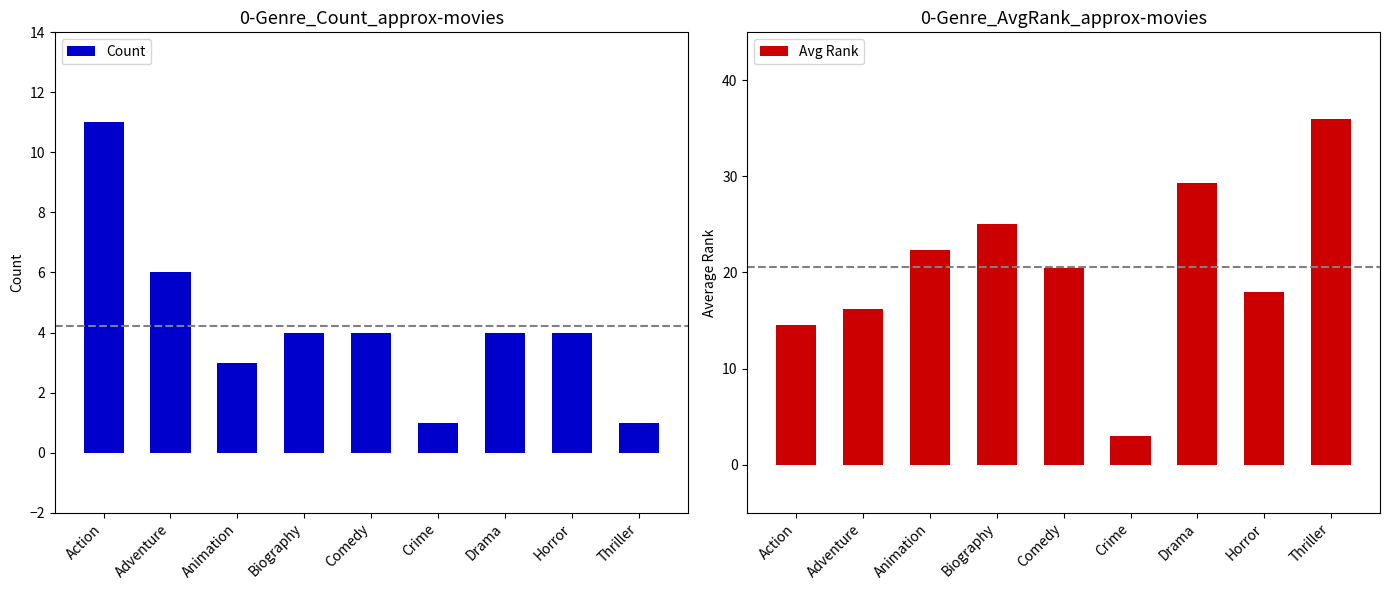

Is the value of Count at Adventure greater than the value of Avg Rank at Action?

No